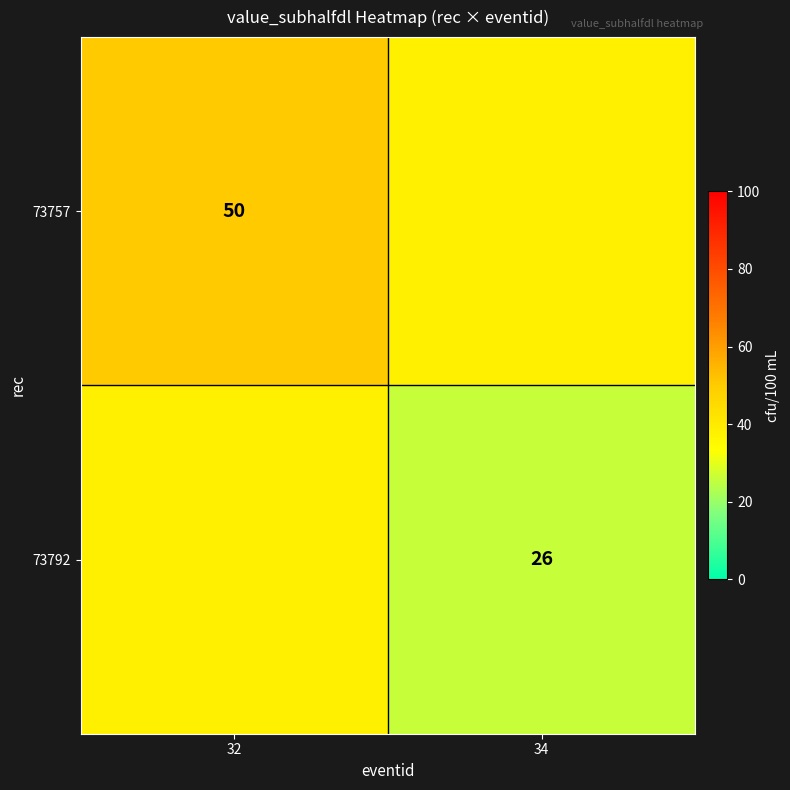

The 73757 series shows 24 at 32. True or false?

False